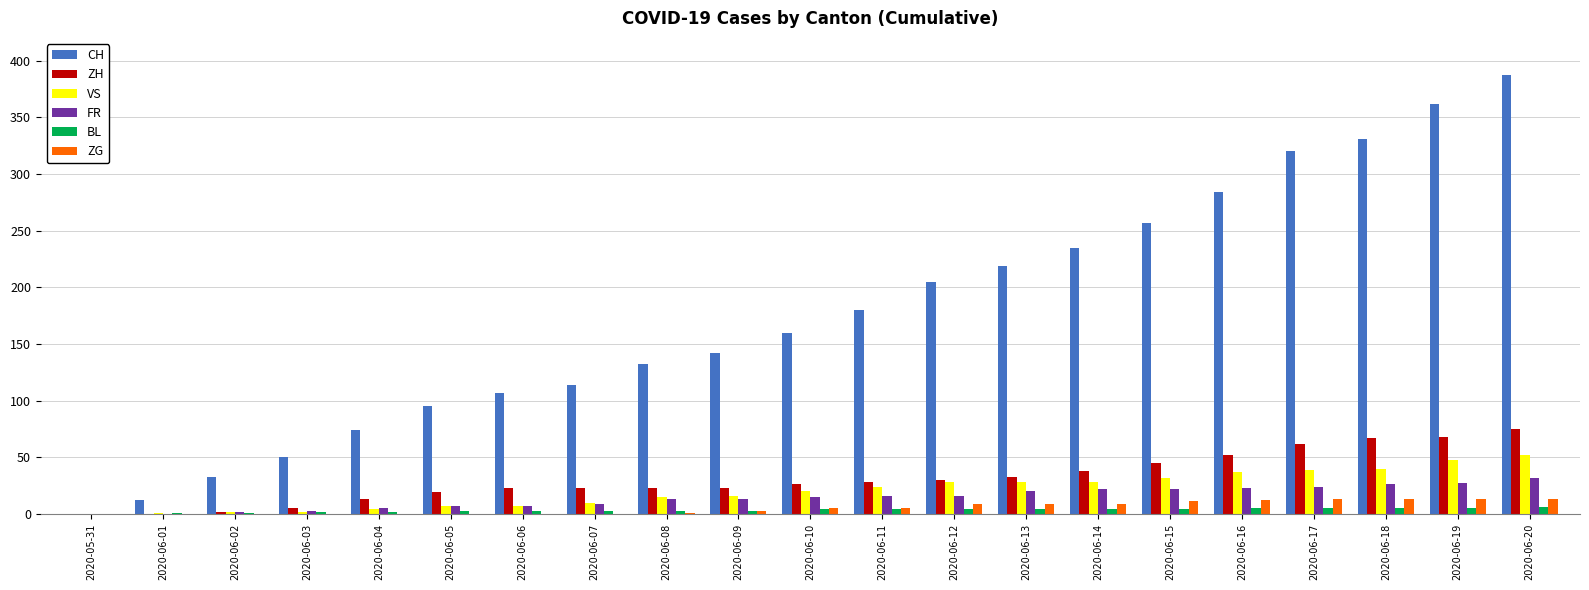

What is the sum of all CH values?

3699